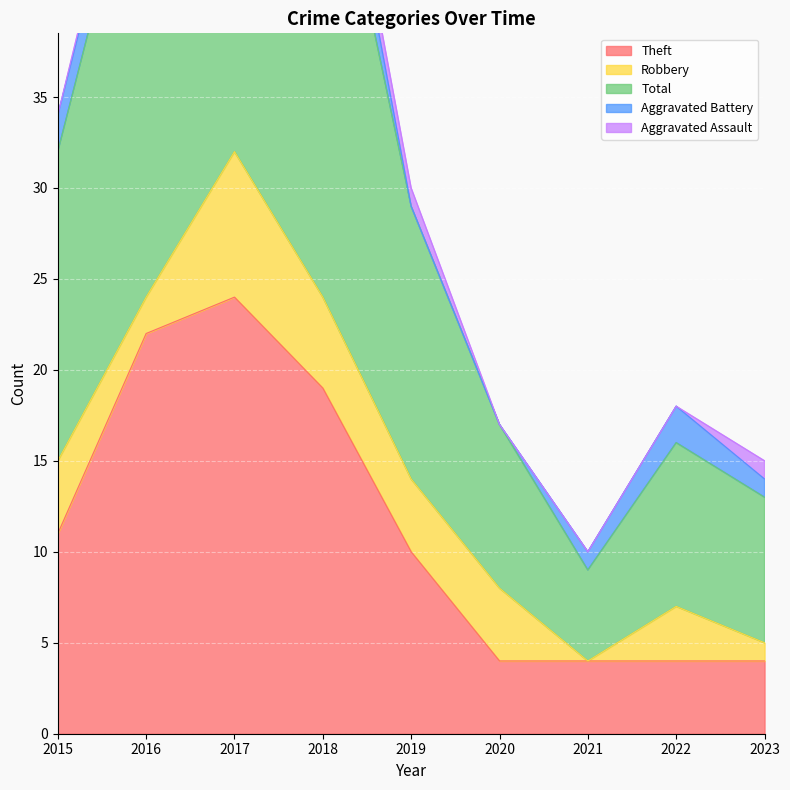

Which series has the widest spread of values?

Total